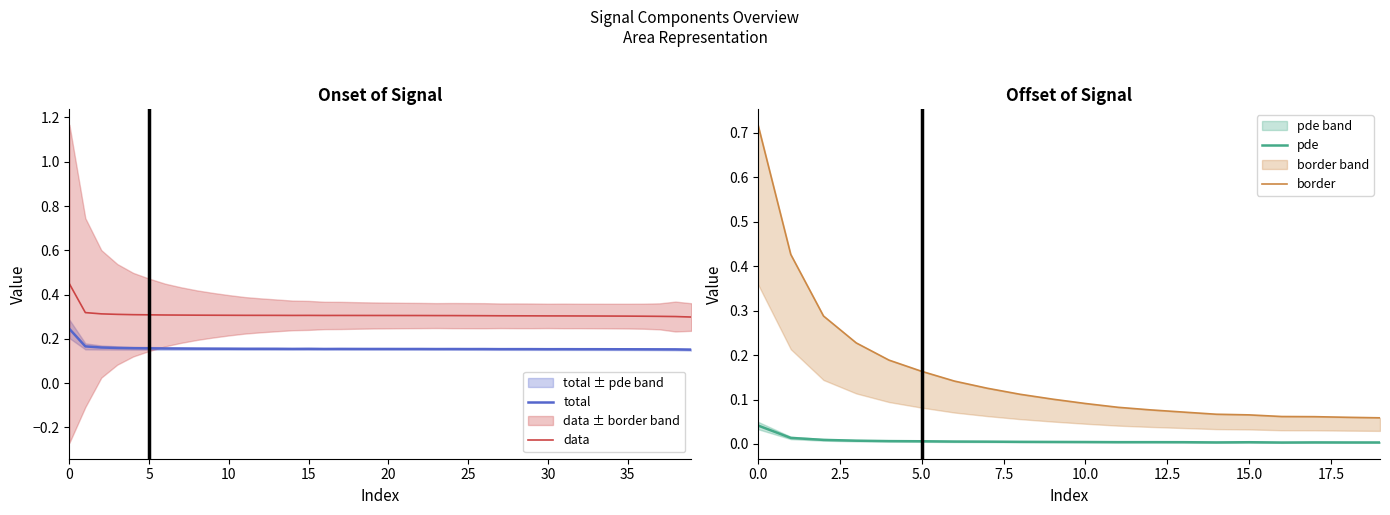

True or false: total has a value of 0.2 at 28.

True